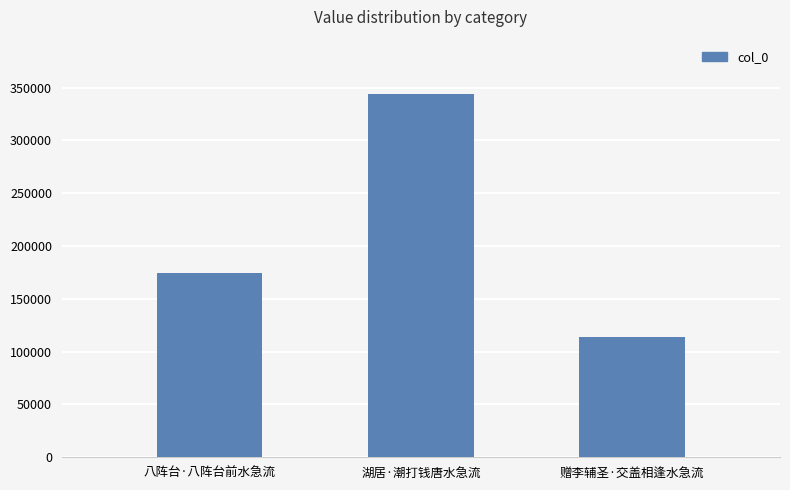

What value does the data have at 八阵台·八阵台前水急流, to the nearest 10?

174510